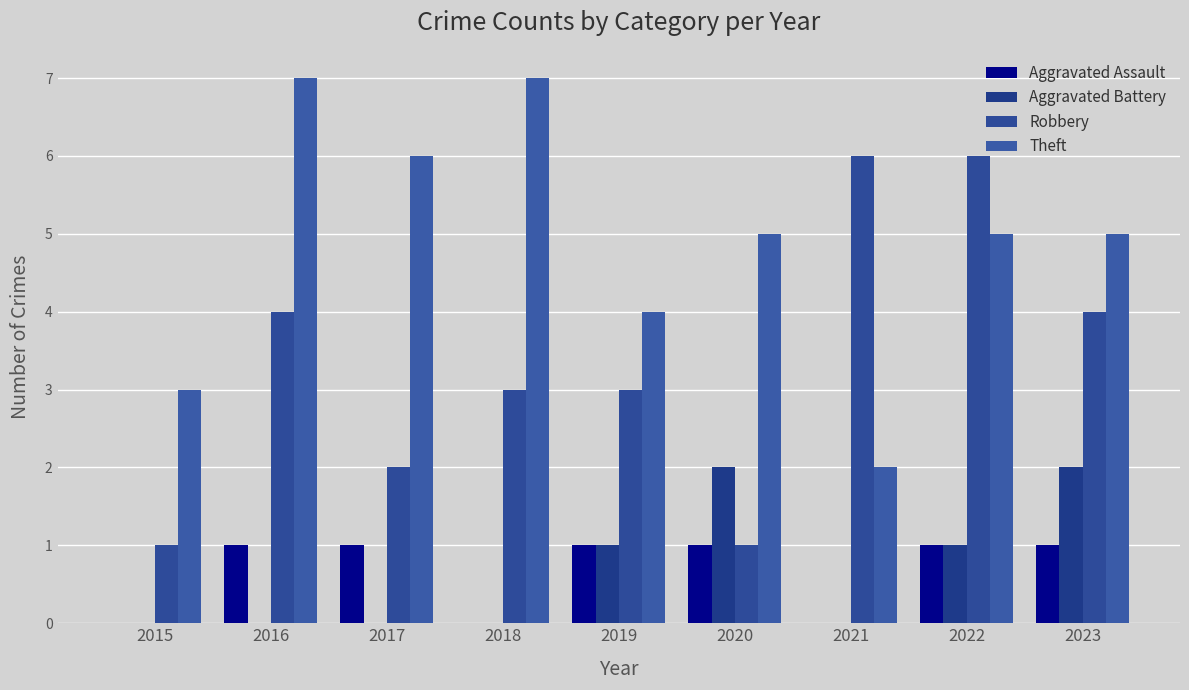

Which series has the largest total across all categories?

Theft